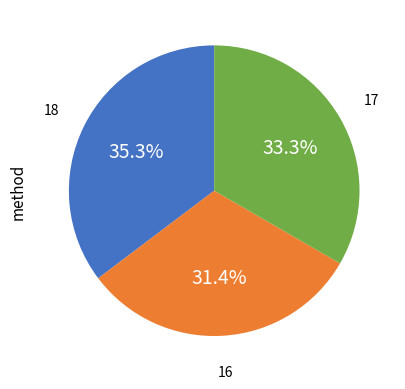

Is there any slice that represents more than half of the pie?

No